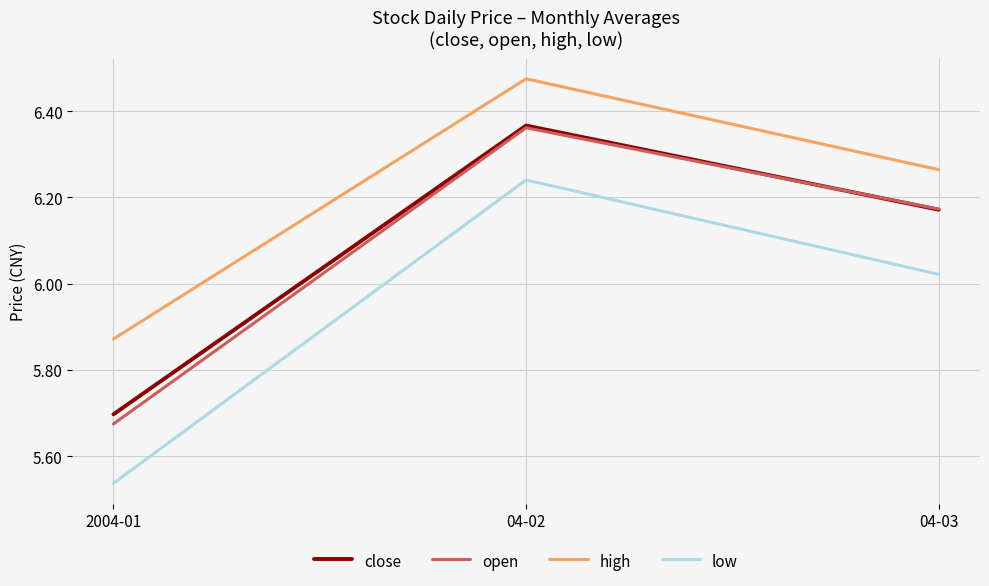

Which category has the highest value in the close series?

04-02